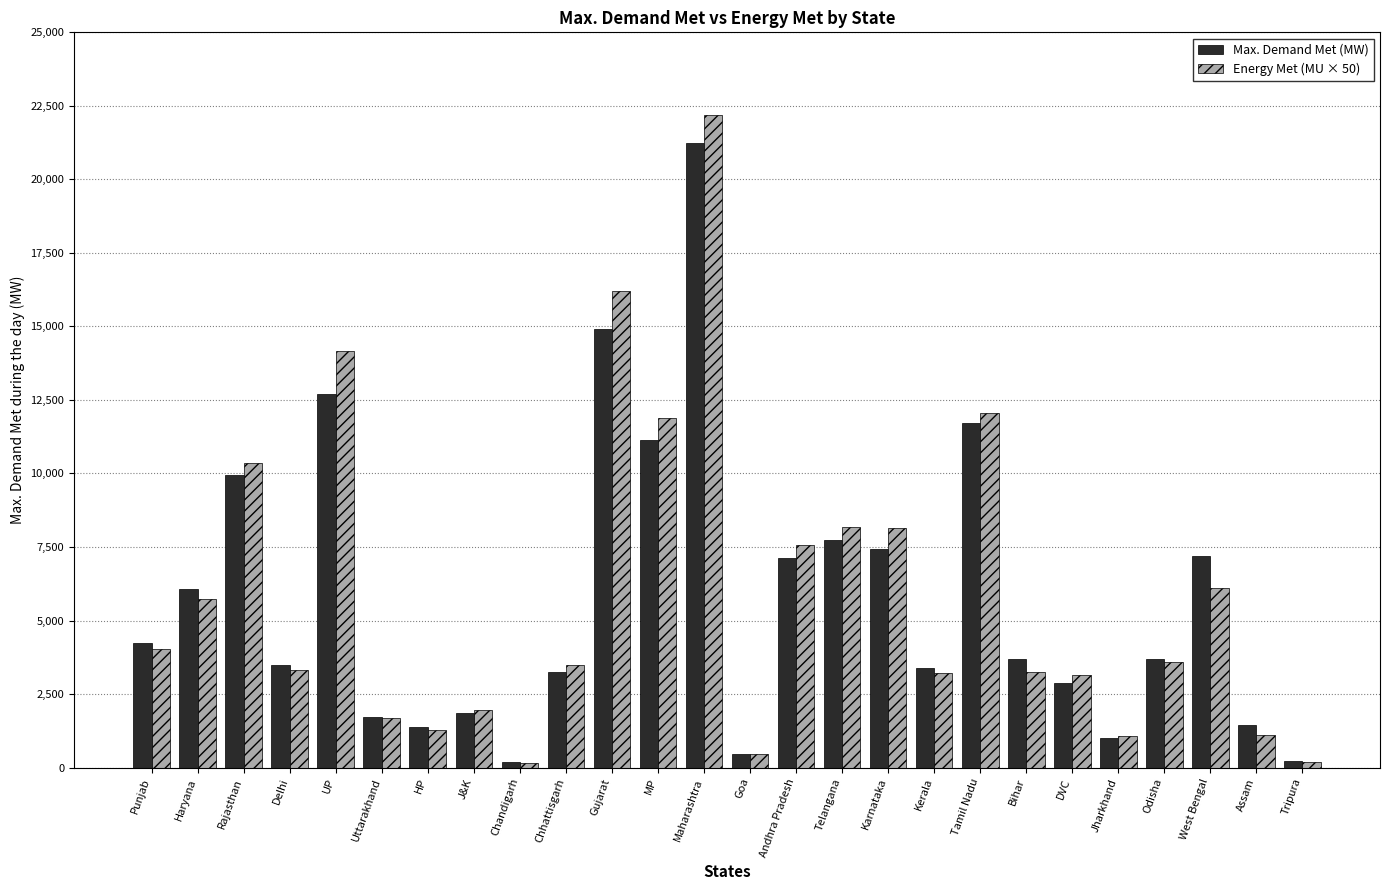

List the series in order of their peak value, highest first.

Energy Met (MU × 50), Max. Demand Met (MW)